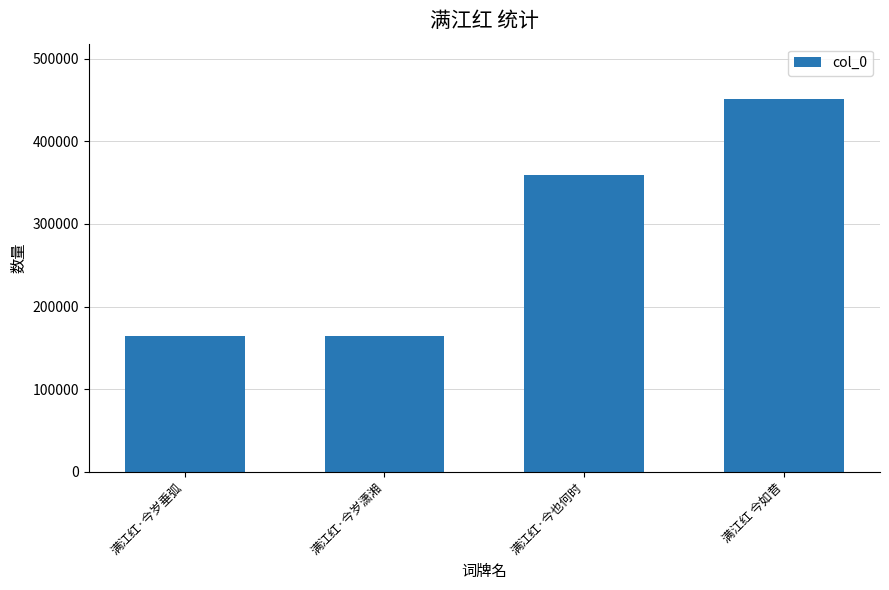

How many series are shown in this chart?

1